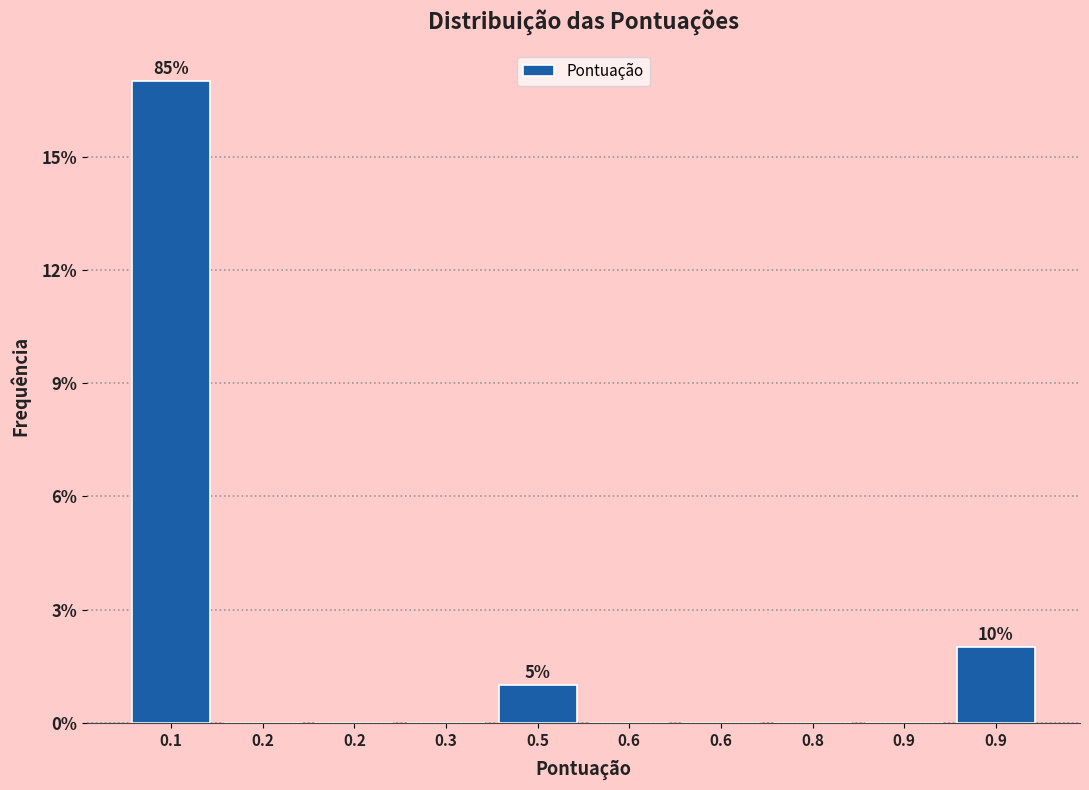

Count the number of data series in this chart.

1